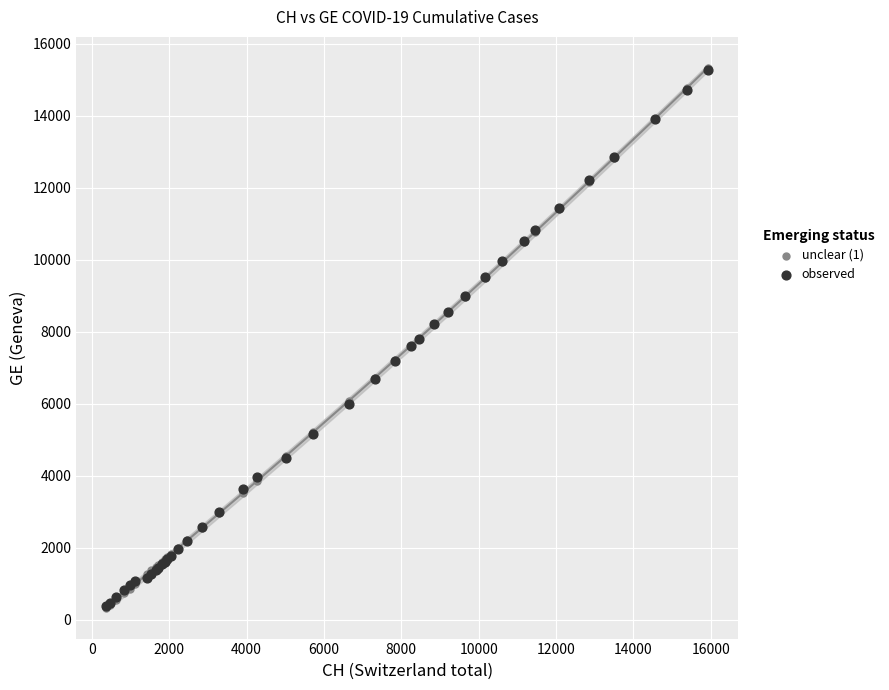

Which series has the largest Y range (max minus min)?

unclear (1)